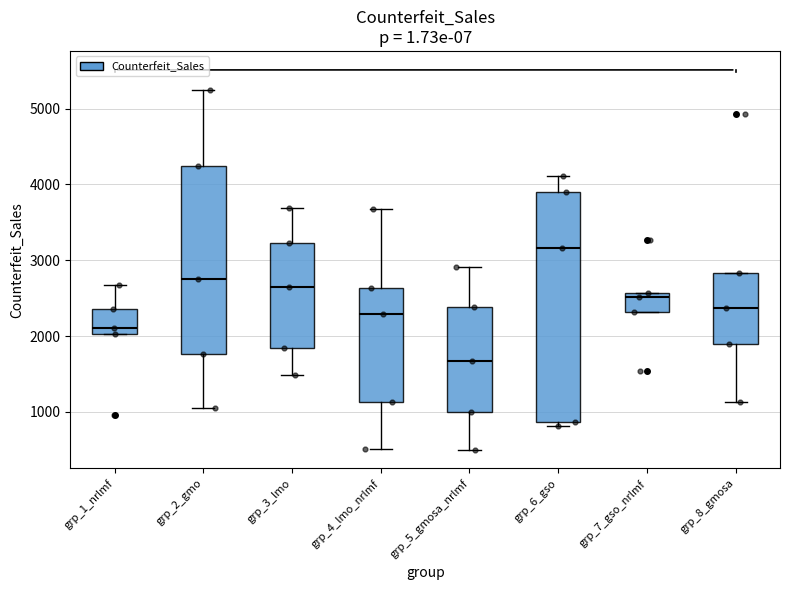

Where does the median line of the box for grp_8_gmosa sit on the y-axis? The values are not printed on the chart, so give them approximately, as read against the axis.

2400